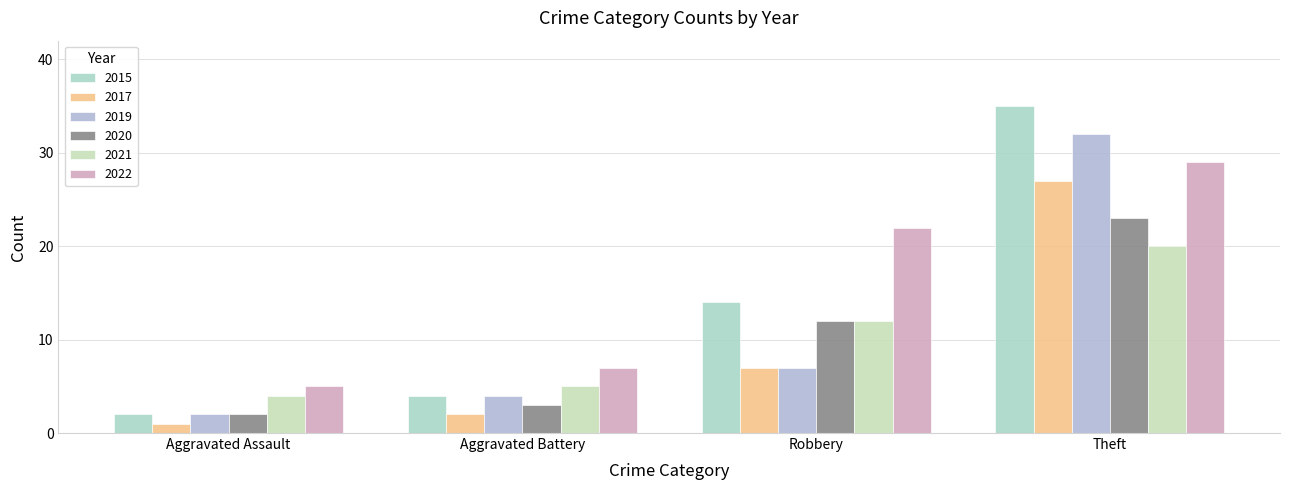

How many data points in 2015 are less than 14?

2